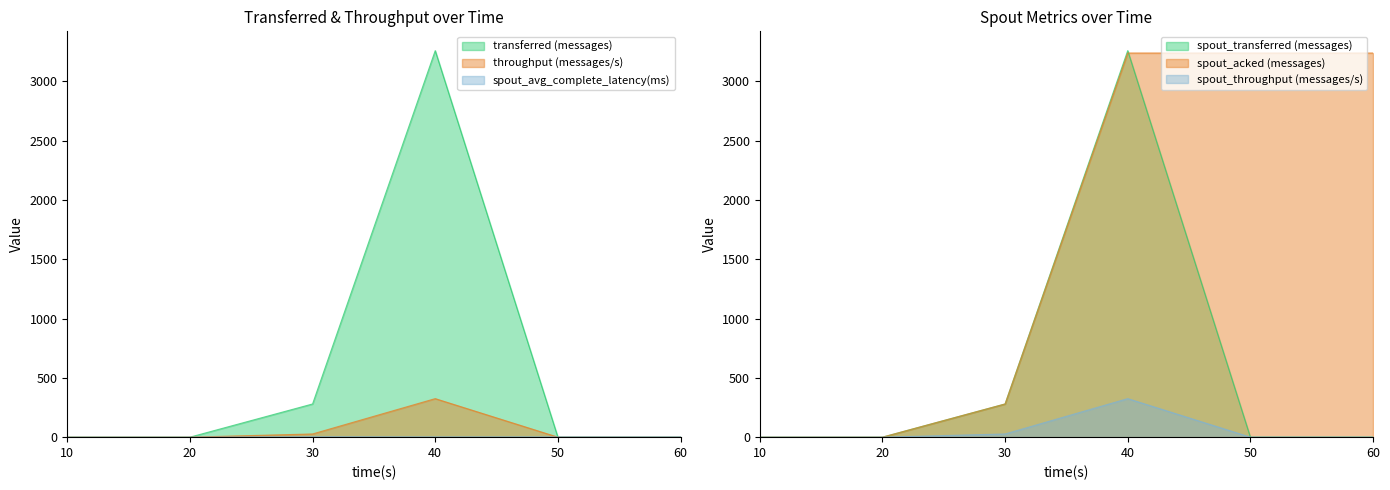

How many data points does each series have?

6